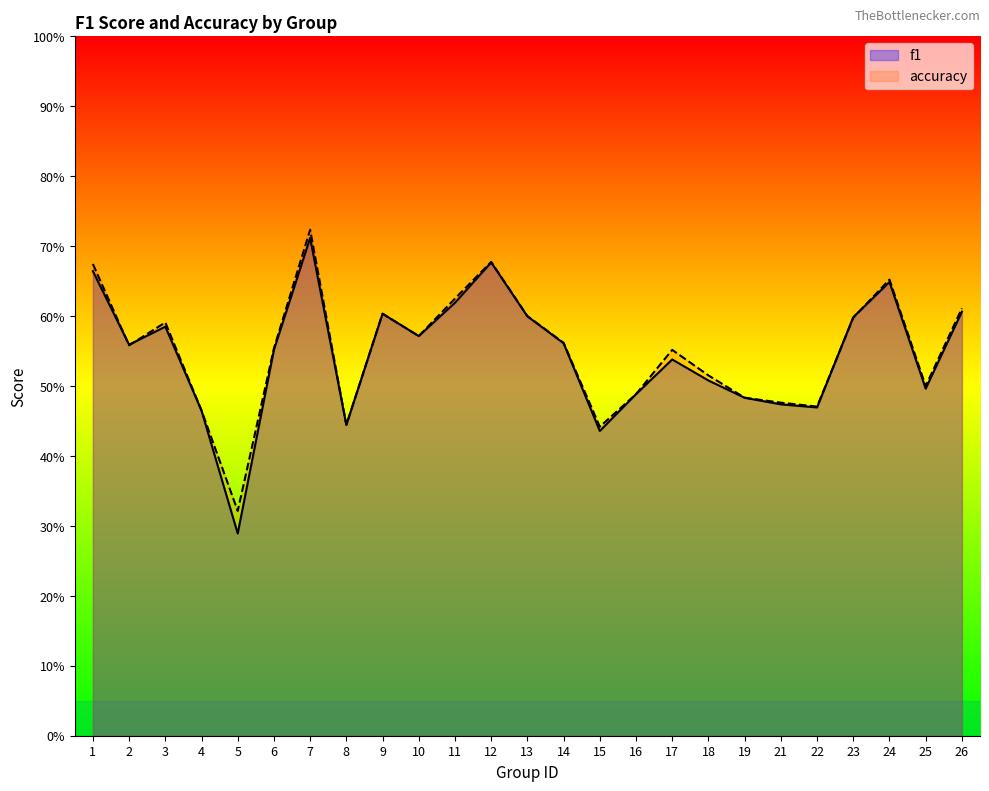

Which label corresponds to the smallest value in the chart?

5